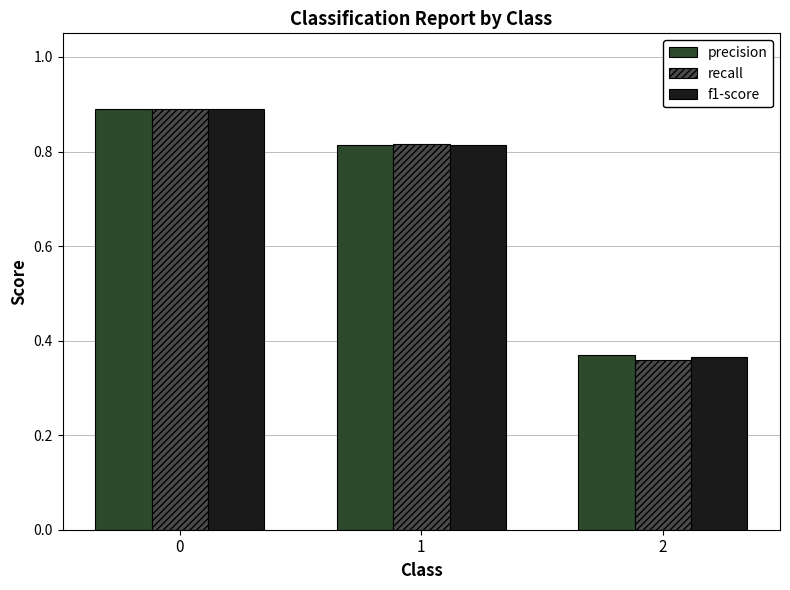

Which series has the largest range (max minus min)?

recall